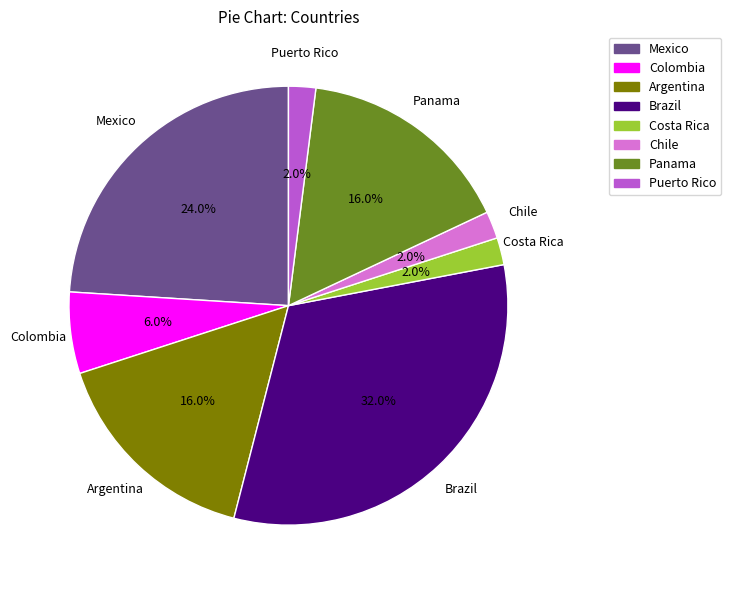

What is the ratio of the value at Colombia to the value at Panama?

0.4